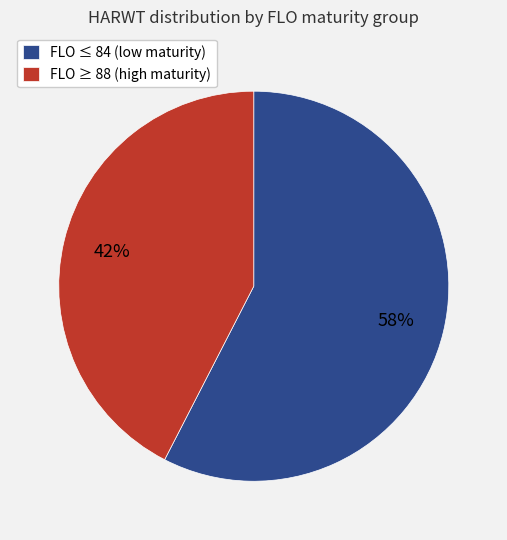

To the nearest percent, what percentage of the pie is FLO ≥ 88 (high maturity)?

42%